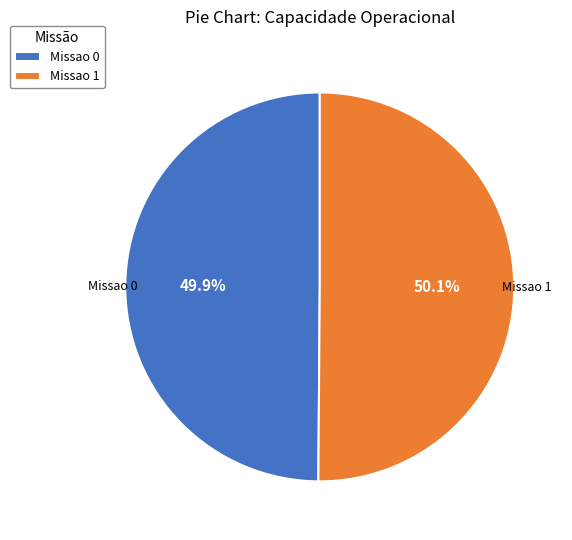

How much of the chart is everything except Missao 1?

49.9%